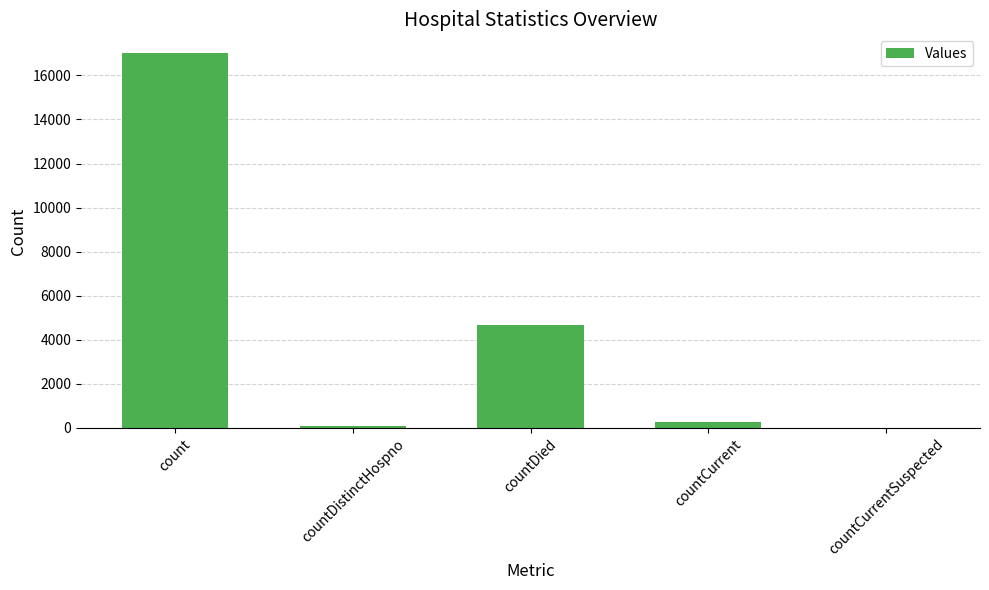

The value at countCurrentSuspected is 0. True or false?

True